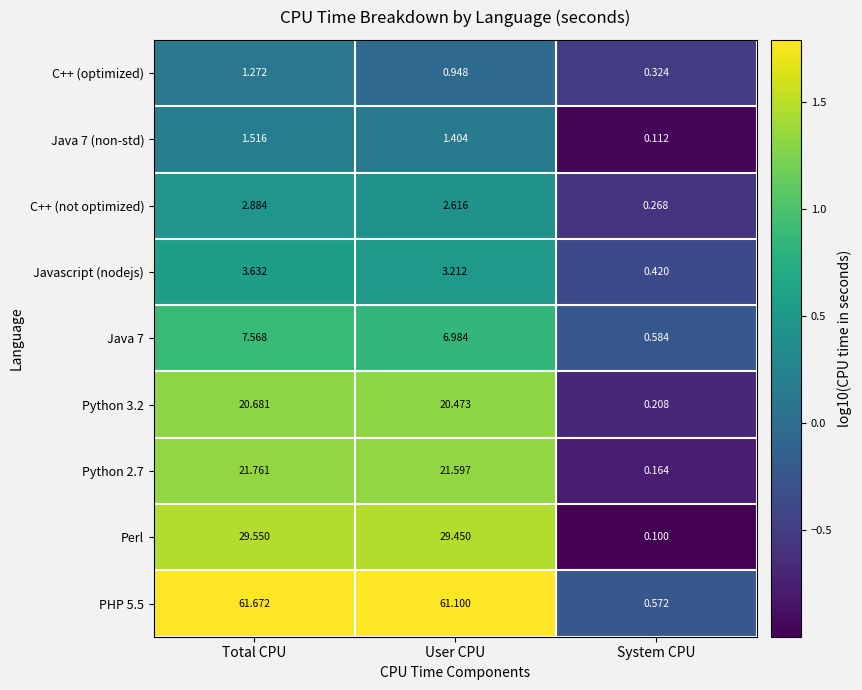

At which category is the sum across all series the highest?

Total CPU